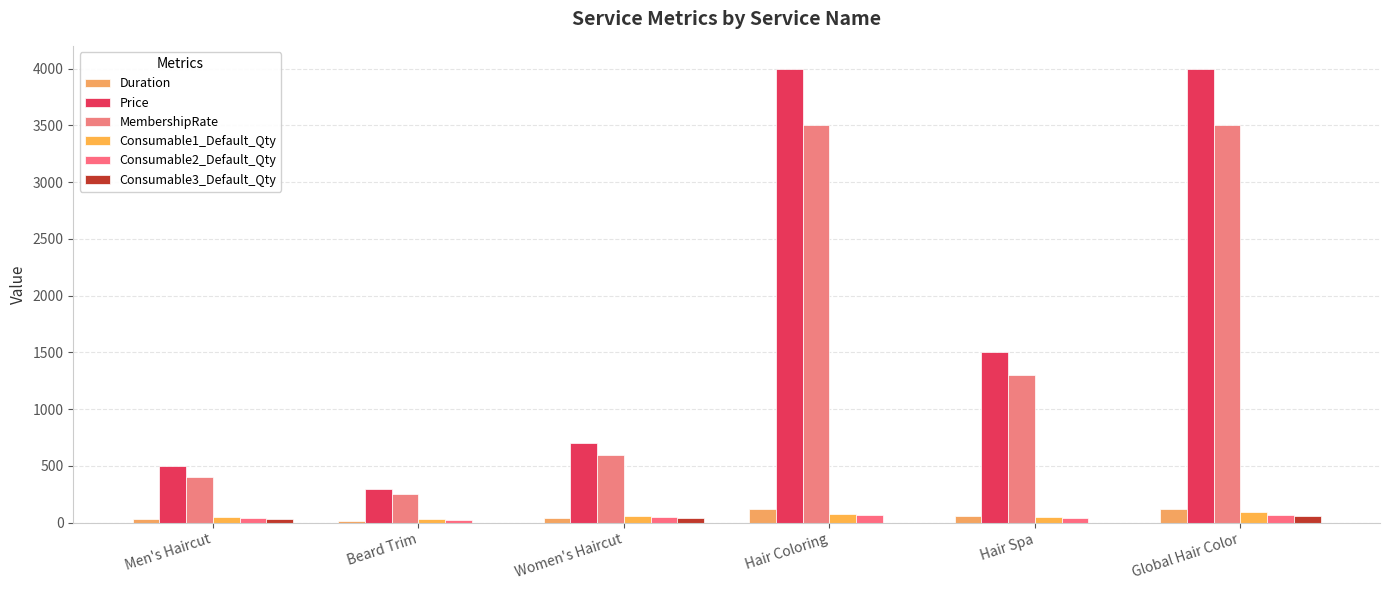

Reading left to right, list all the values displayed in this chart.

Duration: 30	15	45	120	60	120
Price: 500	300	700	4000	1500	4000
MembershipRate: 400	250	600	3500	1300	3500
Consumable1_Default_Qty: 50	30	60	80	50	90
Consumable2_Default_Qty: 40	20	50	70	40	70
Consumable3_Default_Qty: 30	0	40	0	0	60